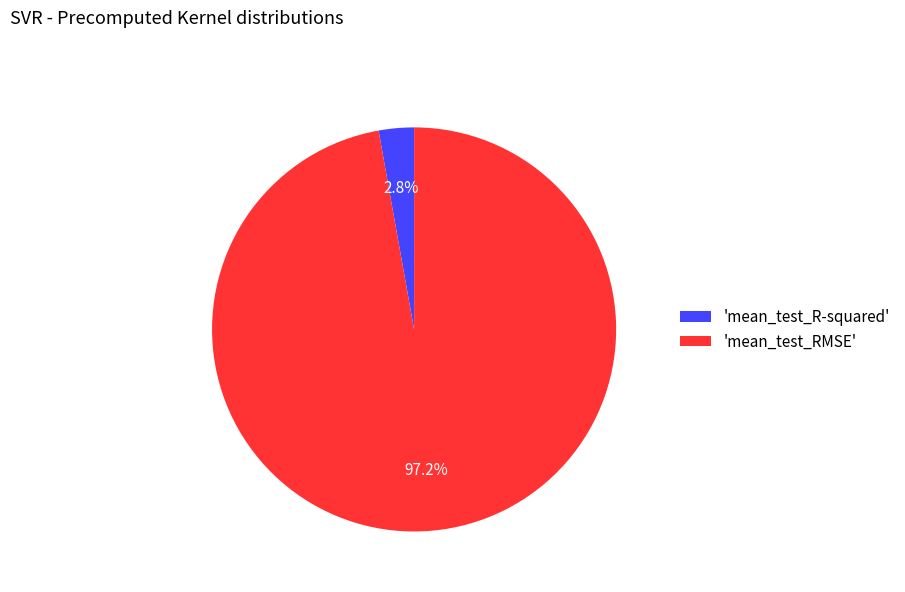

How many segments does this pie chart have?

2